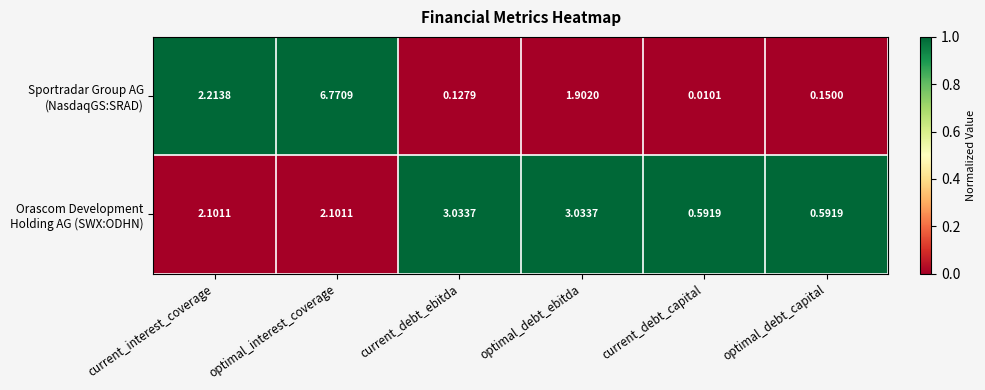

Which label corresponds to the largest value in the chart?

optimal_interest_coverage